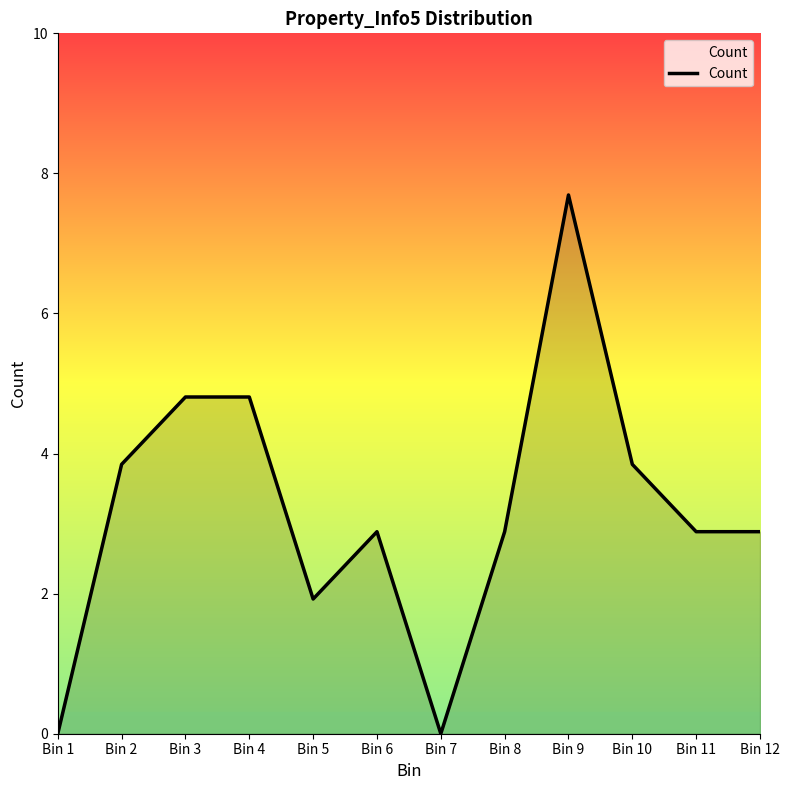

How many points are lower than both their immediate neighbors (excluding endpoints)?

2